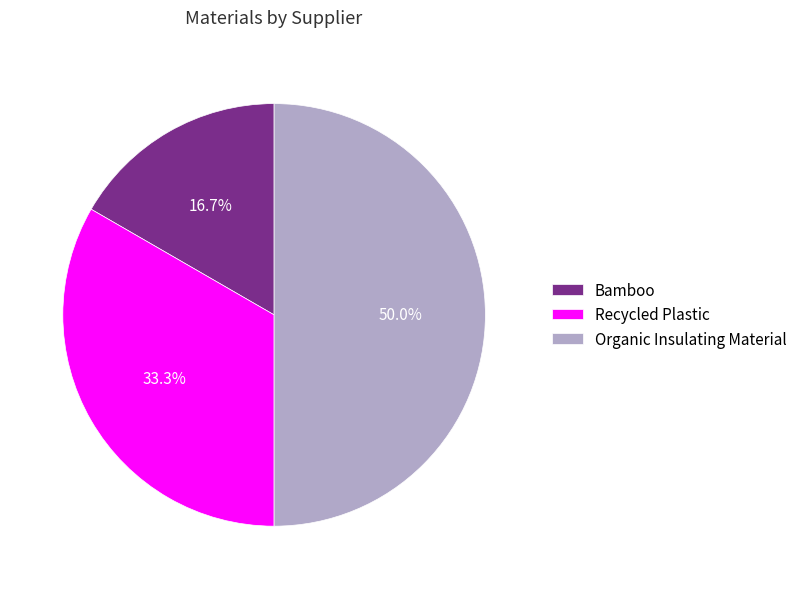

What percentage is NOT represented by Recycled Plastic?

66.7%